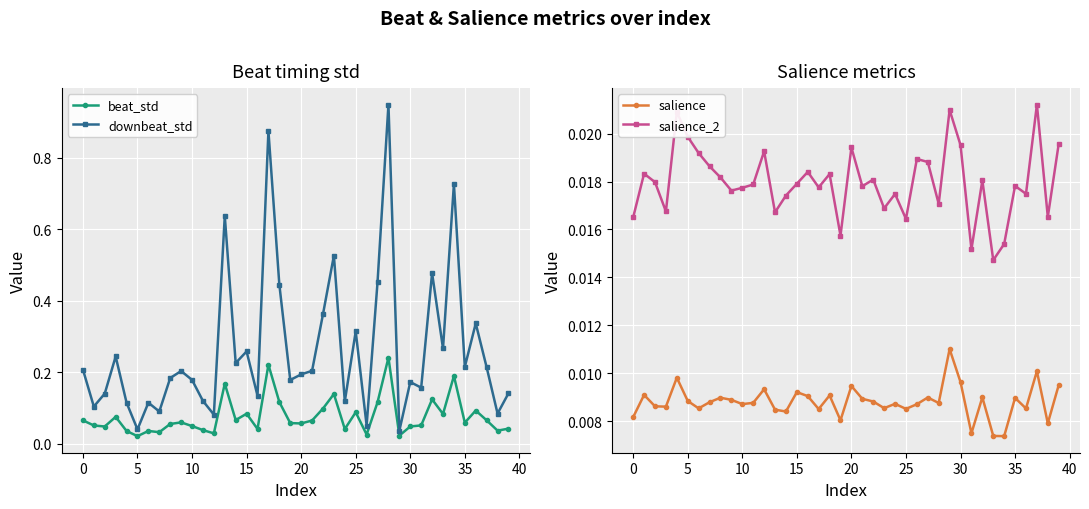

What is the label of the 5th point from the right?

35